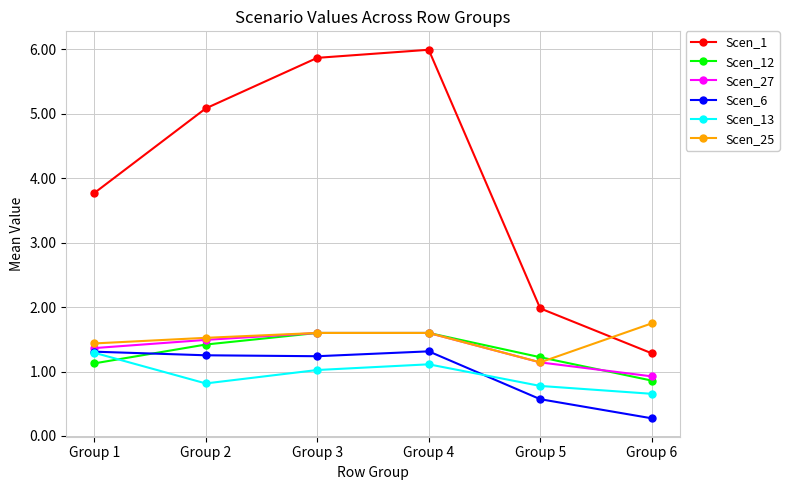

True or false: Scen_12 has more than 1 interior local peaks.

False